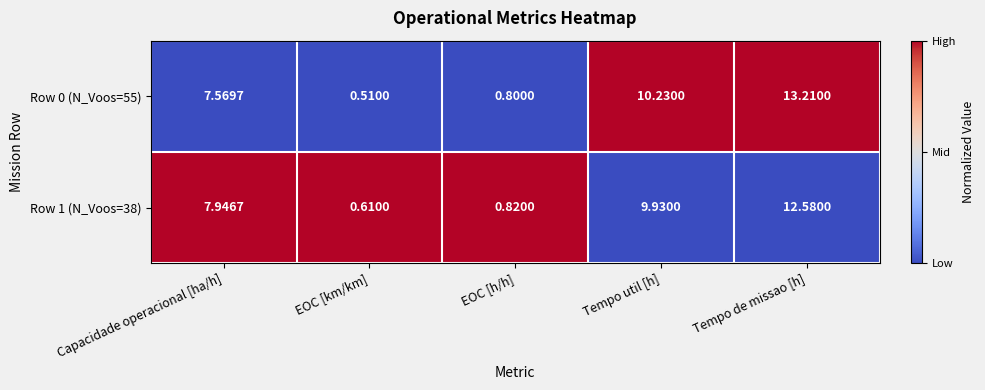

Rank the categories by Row 0 (N_Voos=55) value from highest to lowest.

Tempo de missao [h], Tempo util [h], Capacidade operacional [ha/h], EOC [h/h], EOC [km/km]